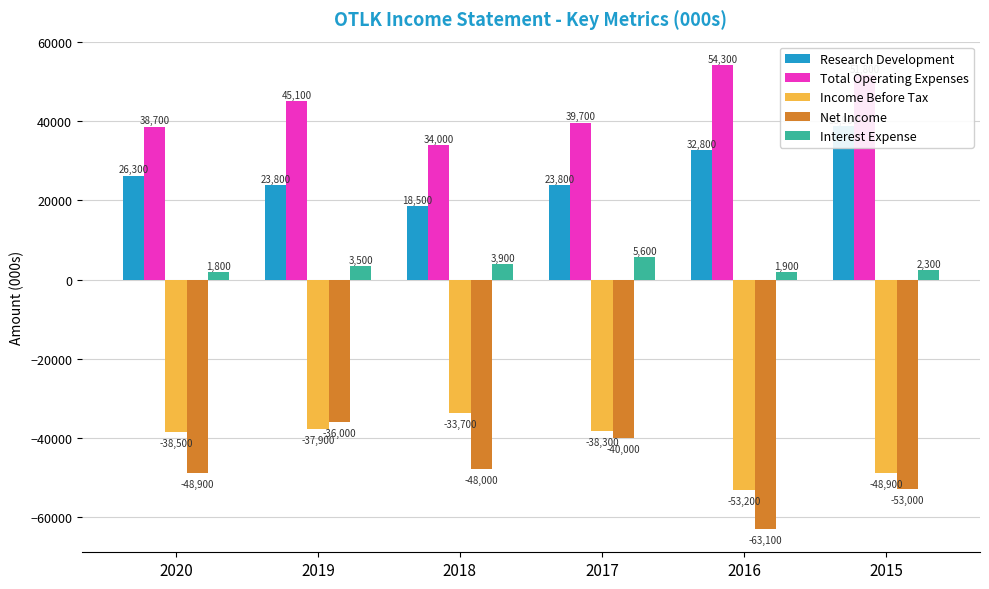

Which has a higher value, 2015 or 2019?

2015